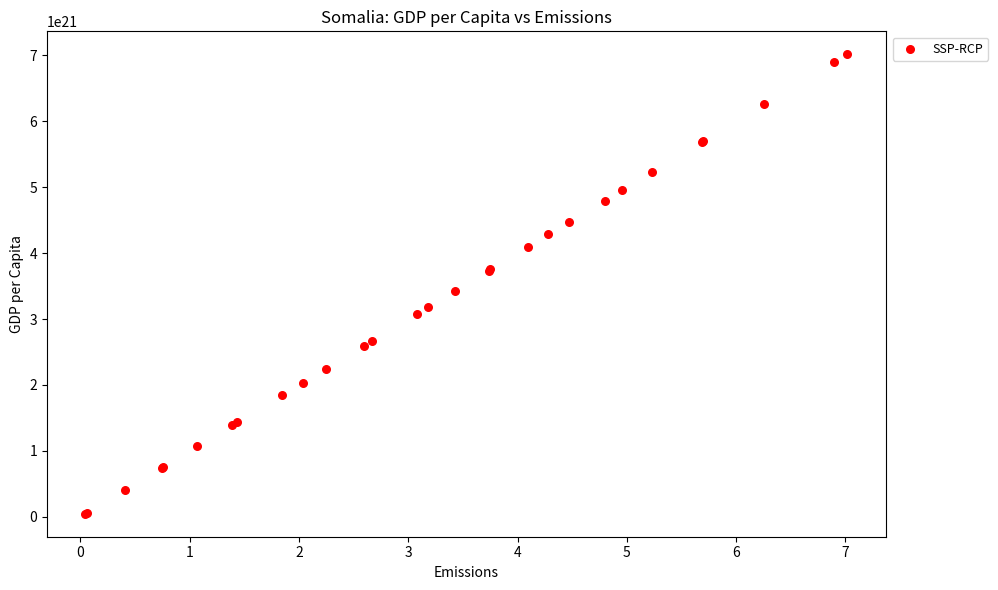

What Y value in the scatter plot is closest to 3530973451327429935104?

3424778761061940068352